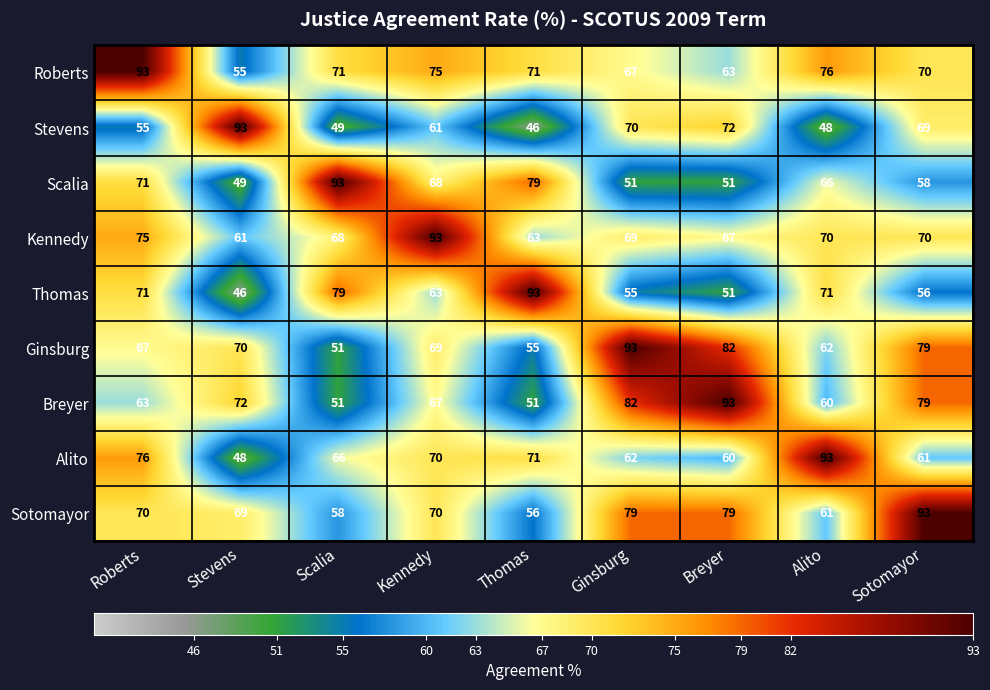

What is the smallest value displayed?

46